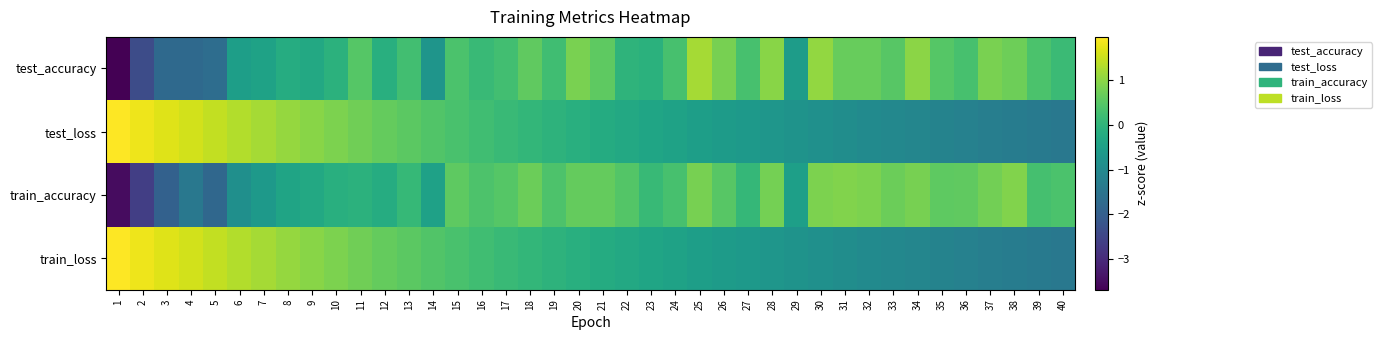

Rank the series by their maximum value, from lowest to highest.

train_accuracy, test_accuracy, test_loss, train_loss